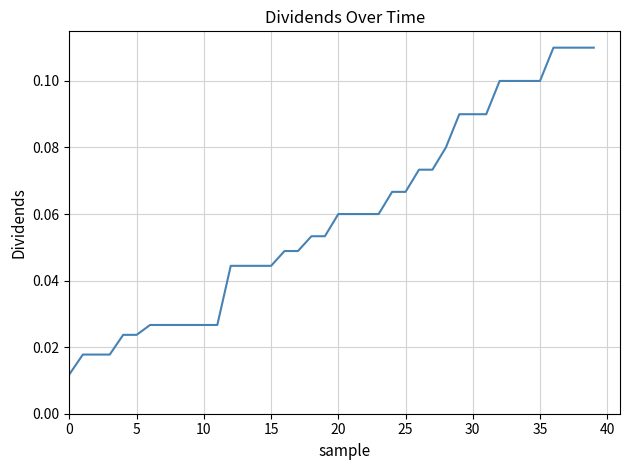

Does the chart display data point markers on the line(s)?

No